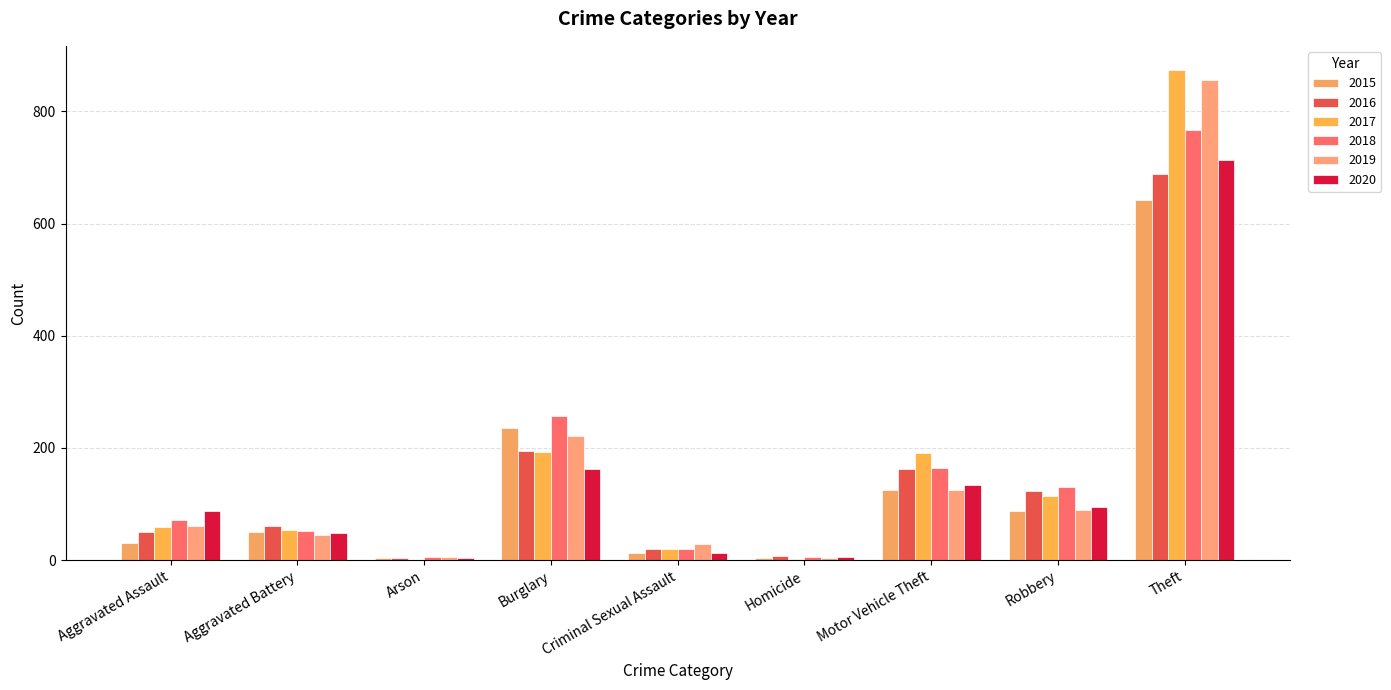

How many data points does each series have?

9